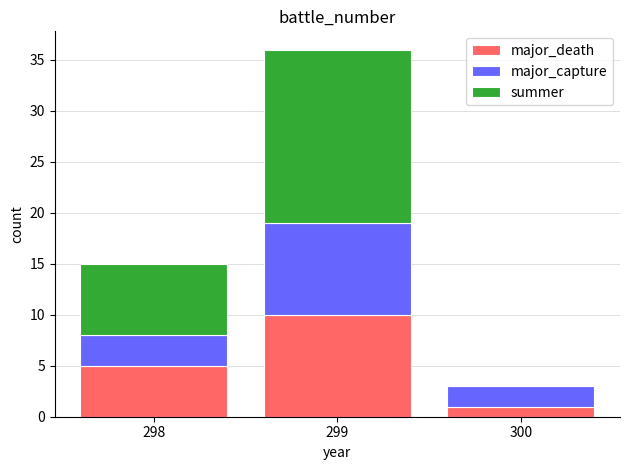

What are all the series names shown in the legend?

major_death, major_capture, summer